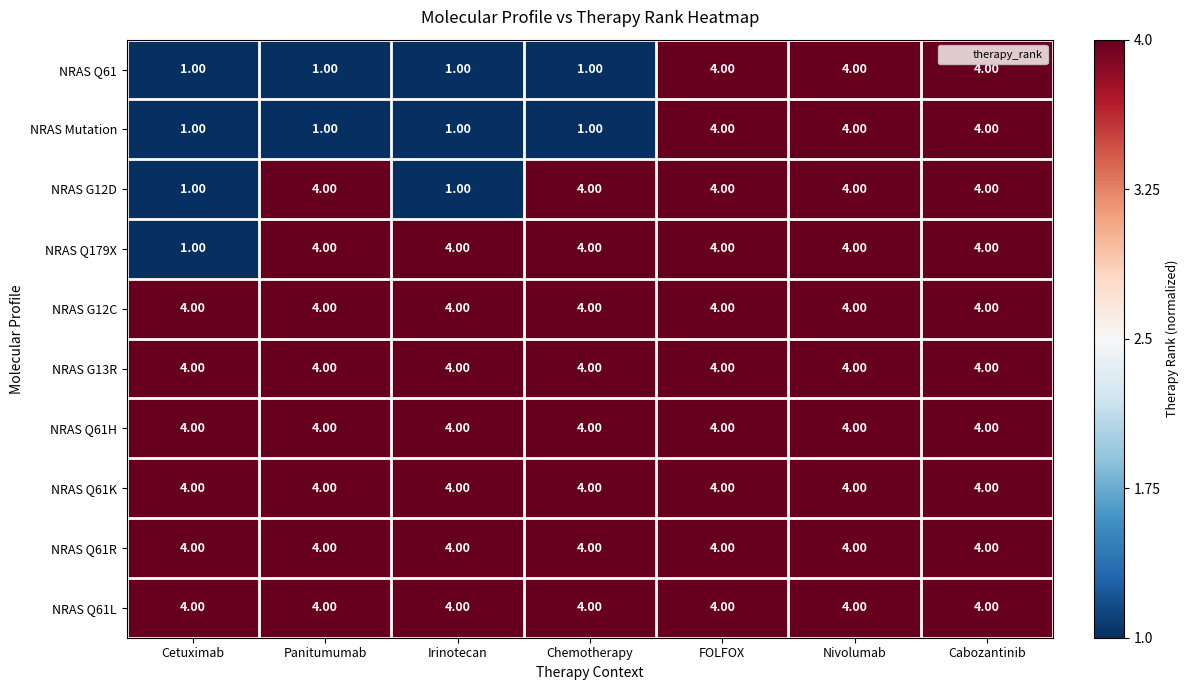

Where is NRAS Q179X nearest to the value 2?

Cetuximab